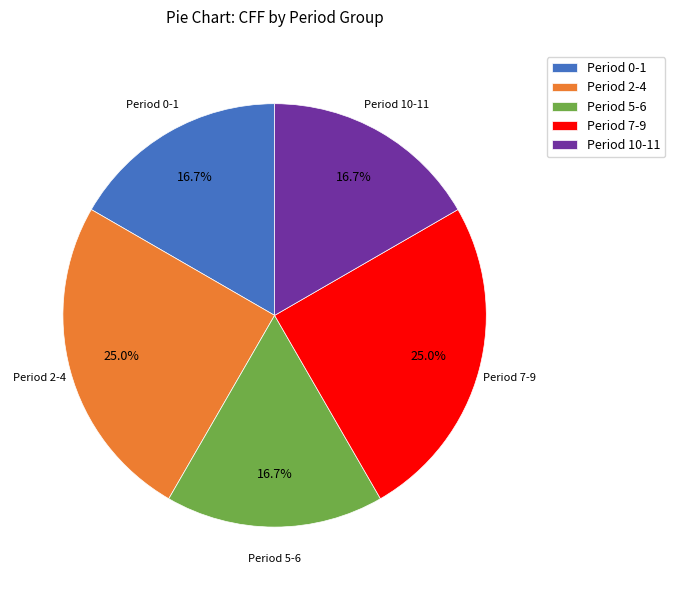

Is there any slice that represents more than half of the pie?

No